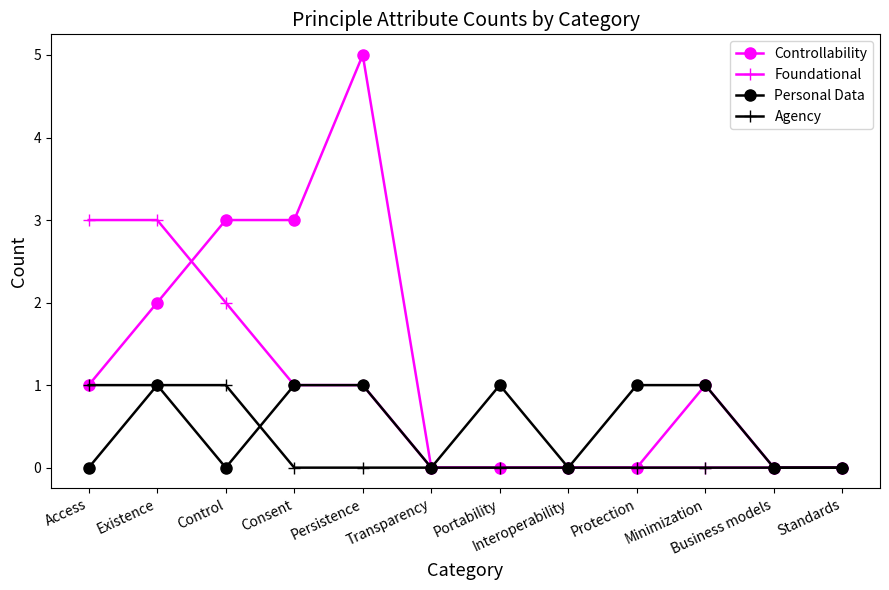

What is the label of the 6th point from the left?

Transparency